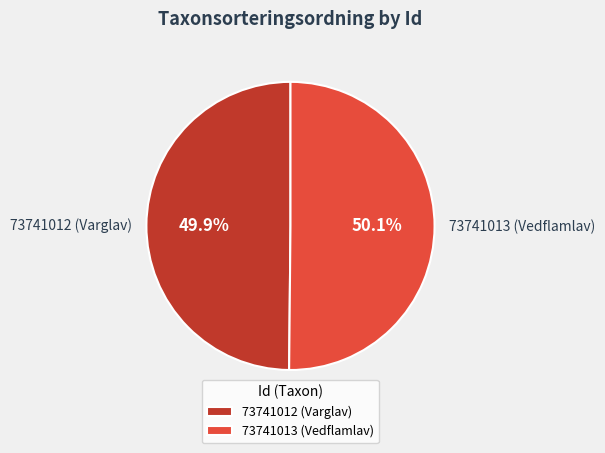

What is the ratio of the value at 73741012 (Varglav) to the value at 73741013 (Vedflamlav)?

1.0